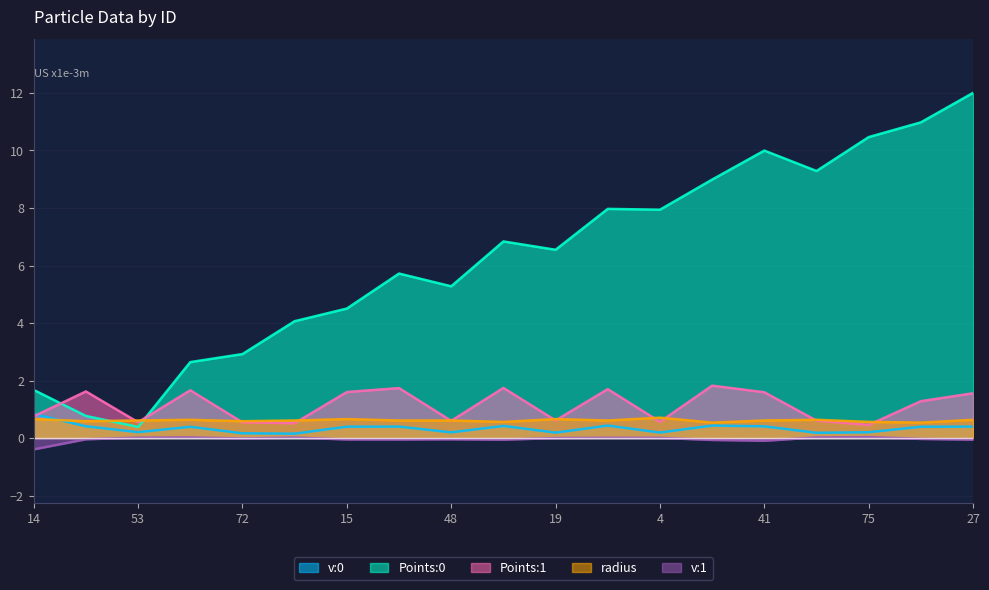

Reading left to right, transcribe all the data shown in this chart.

v:0: 14=0.8	71=0.4	53=0.2	33=0.4	72=0.2	45=0.2	15=0.4	57=0.4	48=0.2	83=0.4	19=0.2	39=0.4	4=0.2	90=0.4	41=0.4	29=0.2	75=0.2	89=0.4	27=0.4
Points:0: 14=1.7	71=0.8	53=0.4	33=2.6	72=2.9	45=4.1	15=4.5	57=5.7	48=5.3	83=6.8	19=6.5	39=8.0	4=7.9	90=9.0	41=10.0	29=9.3	75=10.5	89=11.0	27=12.0
Points:1: 14=0.8	71=1.6	53=0.6	33=1.7	72=0.5	45=0.5	15=1.6	57=1.7	48=0.6	83=1.7	19=0.6	39=1.7	4=0.6	90=1.8	41=1.6	29=0.6	75=0.5	89=1.3	27=1.6
radius: 14=0.7	71=0.6	53=0.6	33=0.6	72=0.6	45=0.6	15=0.7	57=0.6	48=0.6	83=0.6	19=0.7	39=0.6	4=0.7	90=0.5	41=0.6	29=0.6	75=0.6	89=0.5	27=0.6
v:1: 14=-0.4	71=-0.0	53=0.0	33=0.0	72=-0.0	45=0.0	15=-0.0	57=-0.0	48=-0.0	83=-0.1	19=0.0	39=0.0	4=0.0	90=-0.1	41=-0.1	29=0.0	75=0.0	89=-0.0	27=-0.1